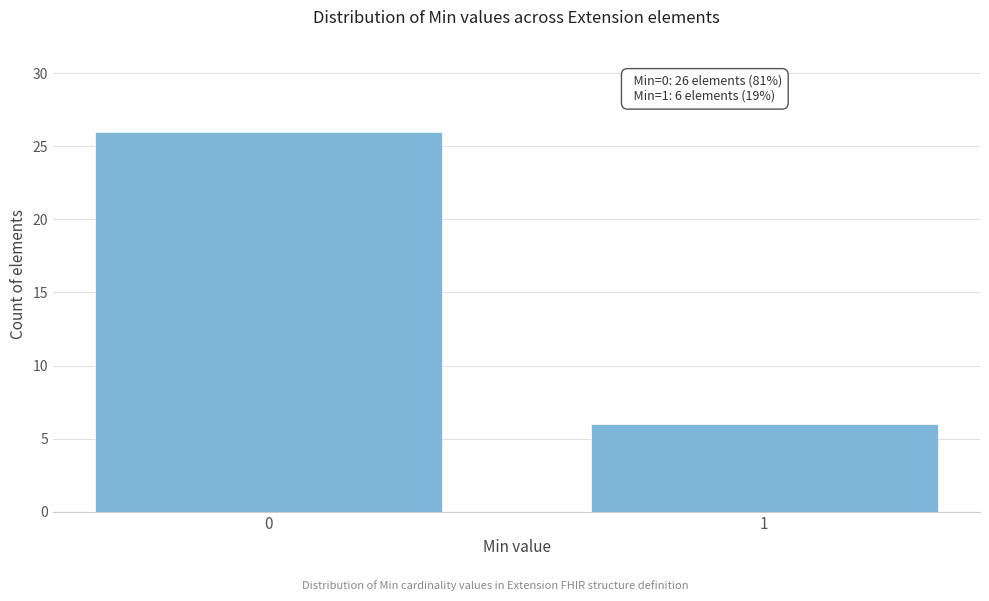

Reading left to right, extract all data points from this chart.

0=26	1=6